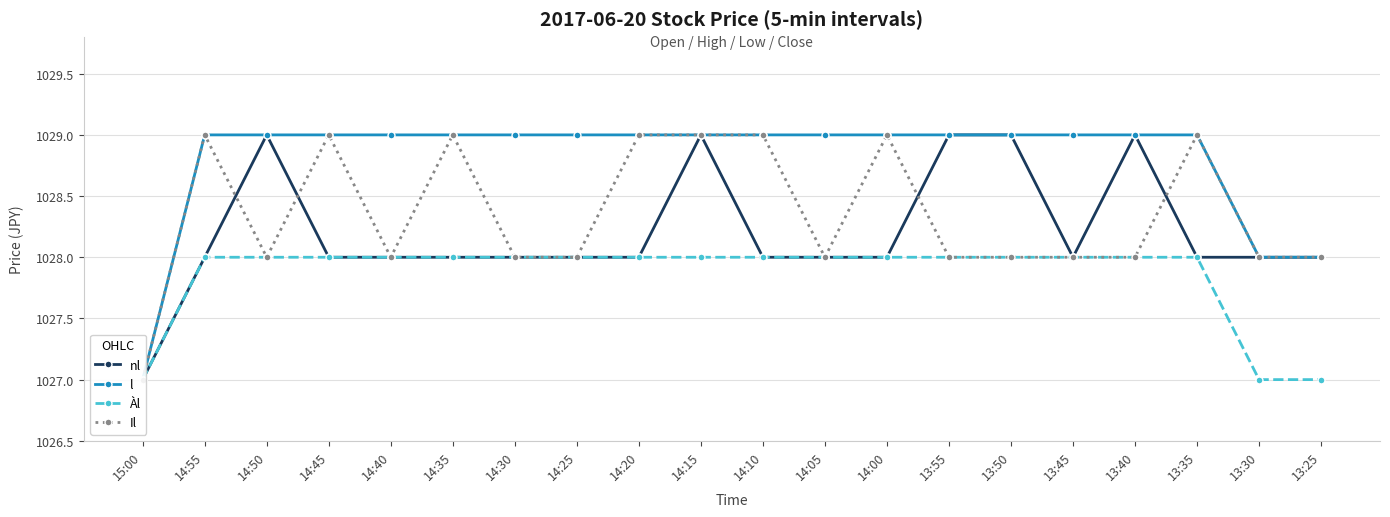

At which category does the chart reach its minimum across all series?

15:00